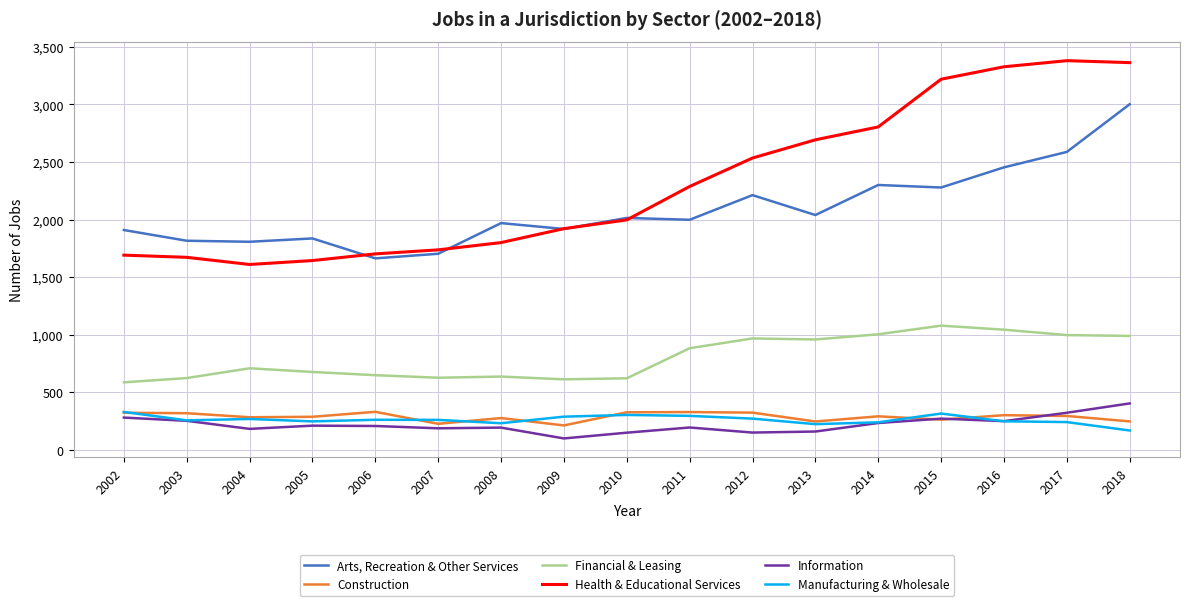

How many values in the Arts, Recreation & Other Services series are below 1999?

8